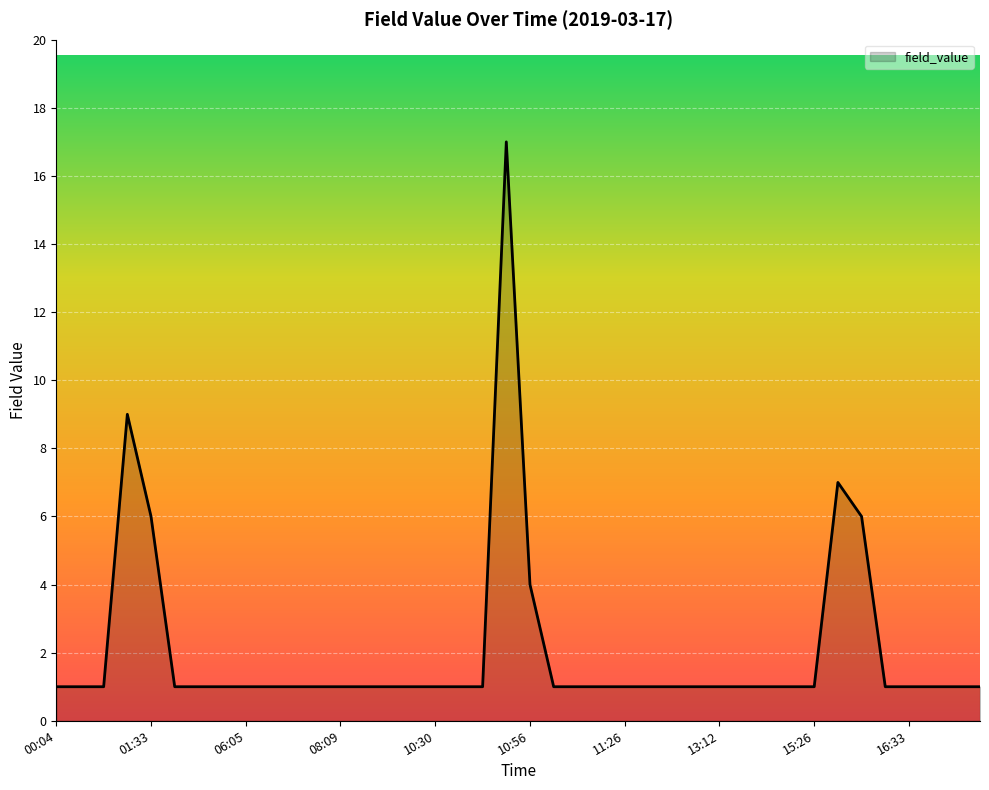

What is the greatest value displayed?

17